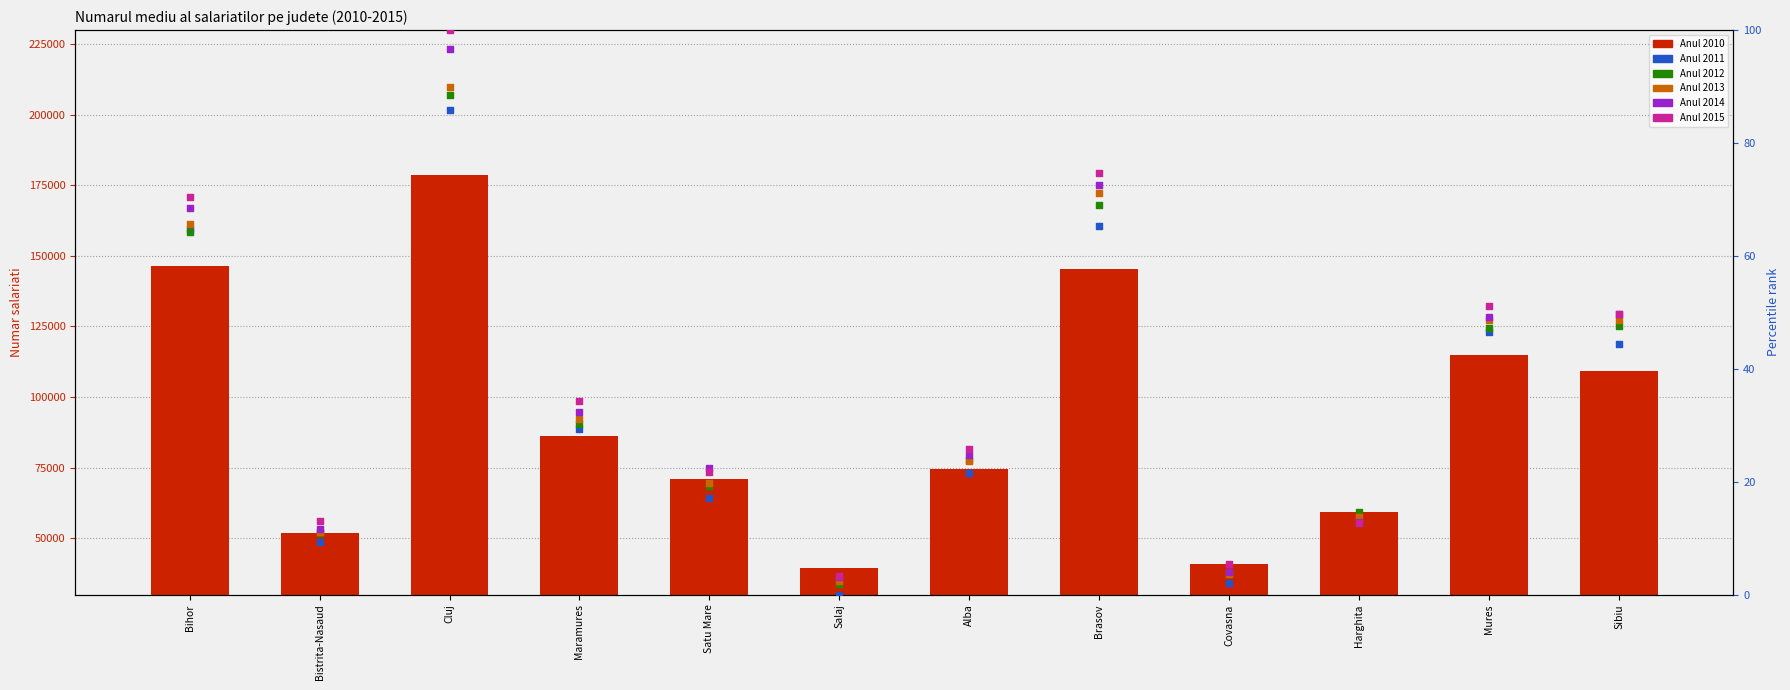

What is the total value across all series at Sibiu?

109302.0